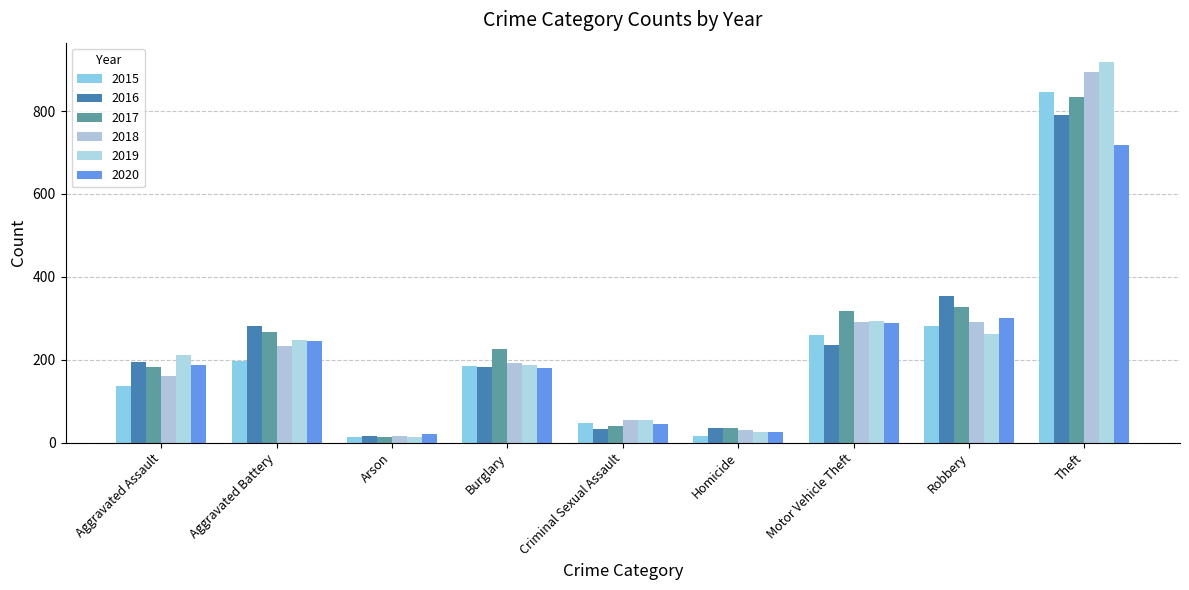

Are the bars horizontal?

No